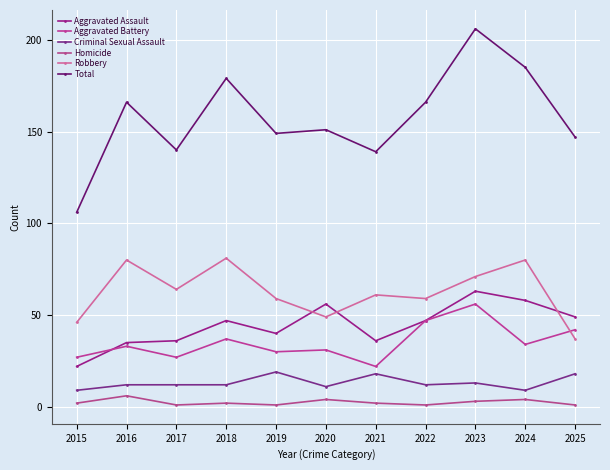

True or false: Aggravated Assault has a value of 58 at 2024.

True